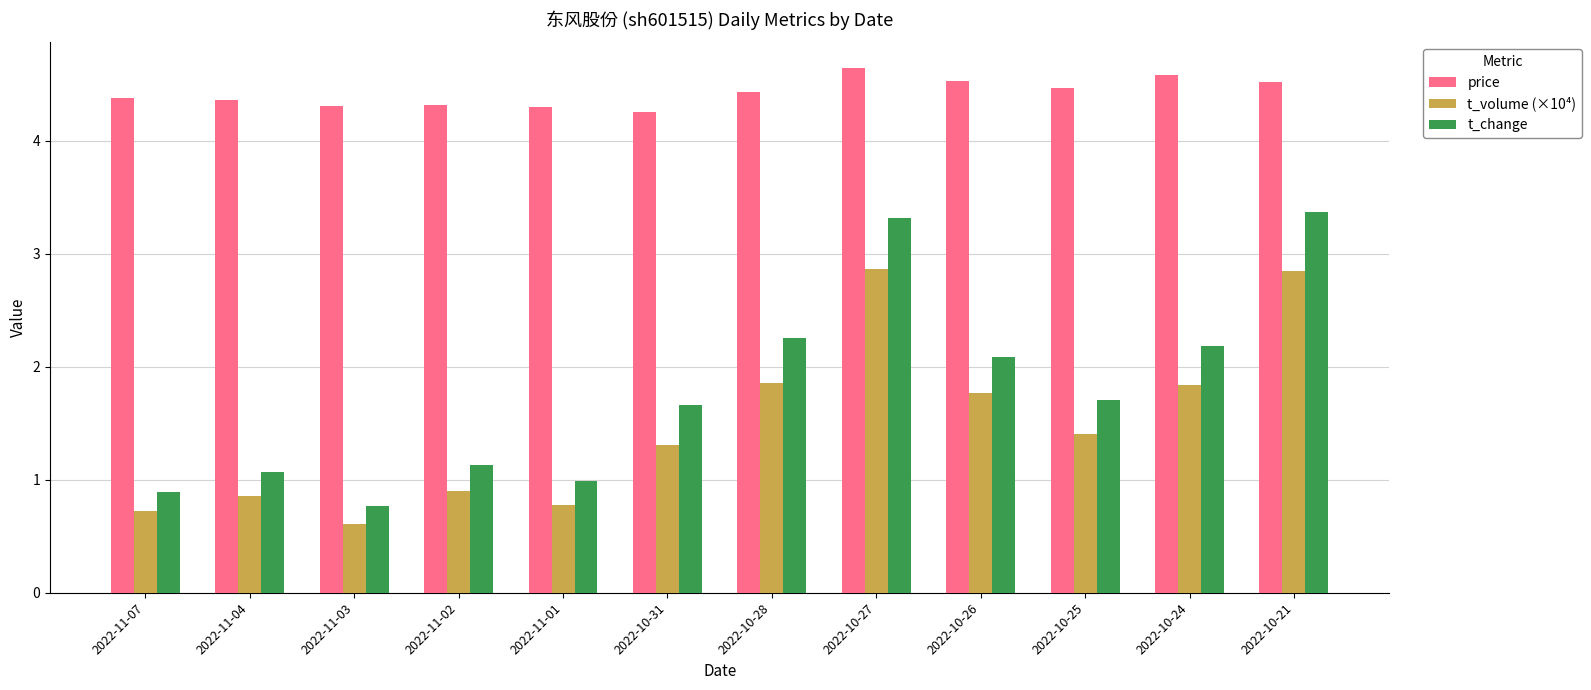

What is the label of the 8th bar from the left?

2022-10-27